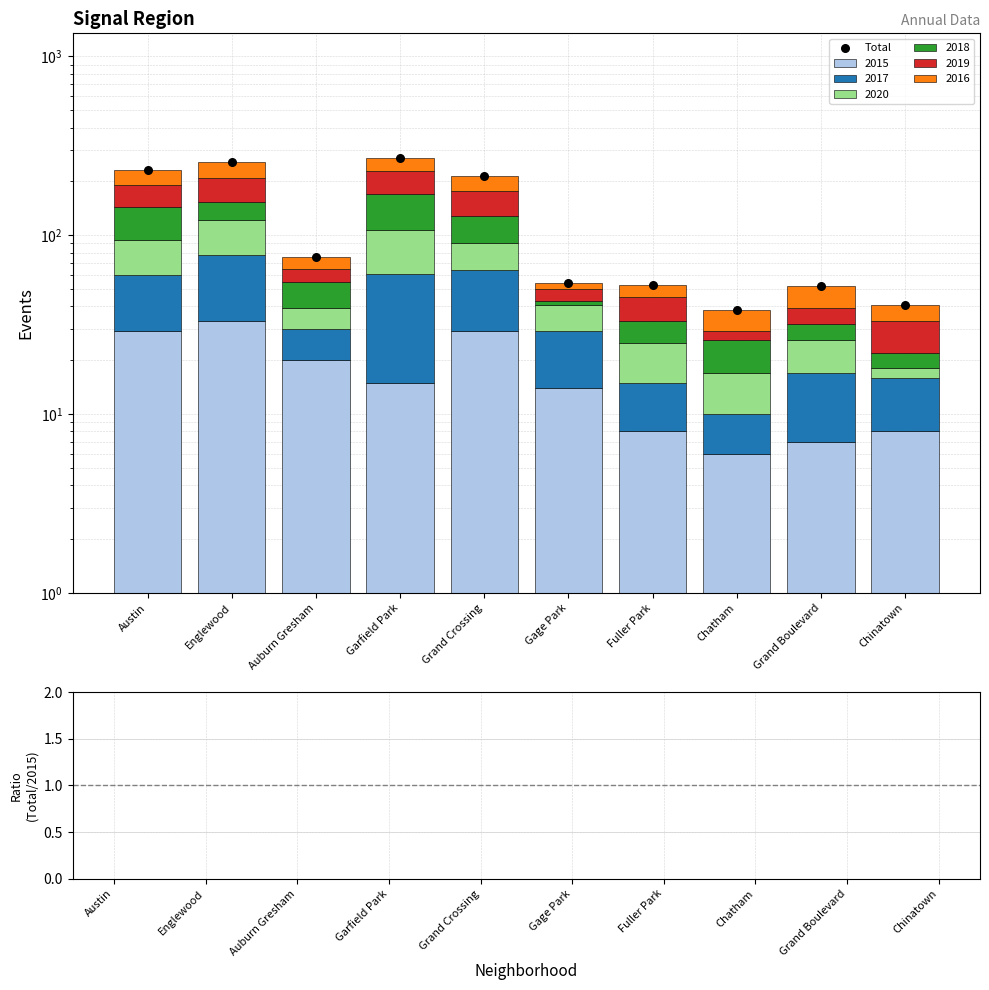

Is the value of Total at Garfield Park greater than the value of ratio at Fuller Park?

Yes